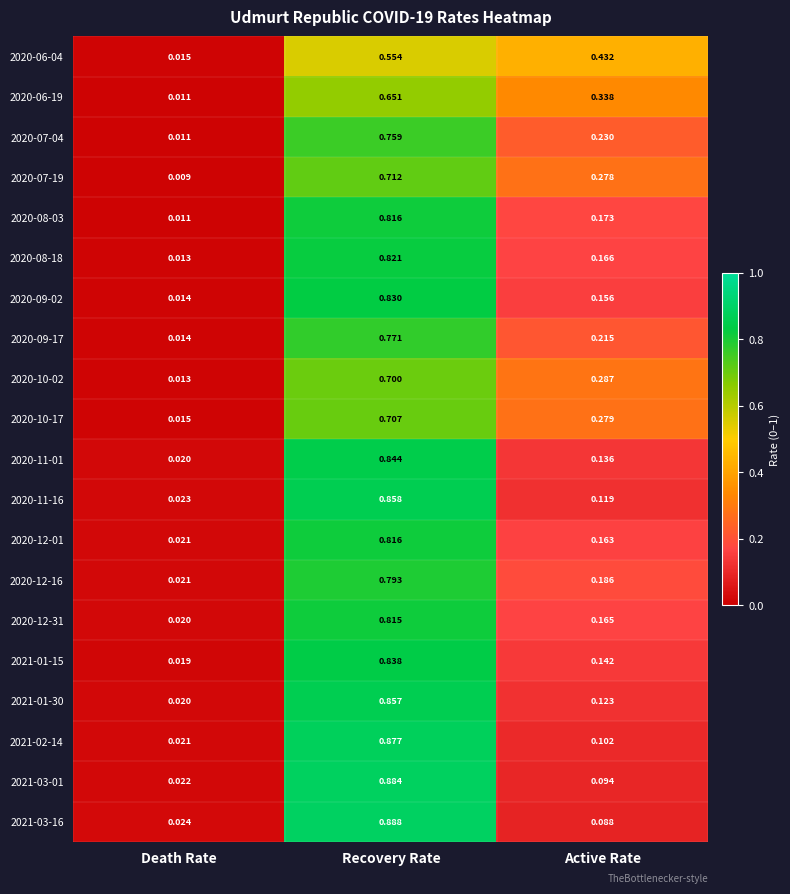

Rank the categories by 2020-10-17 value from lowest to highest.

Death Rate, Active Rate, Recovery Rate